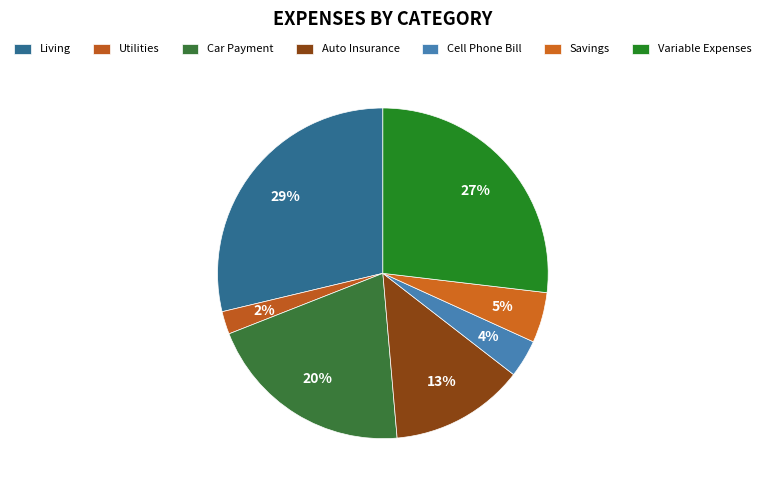

How many slices are in this pie chart?

7